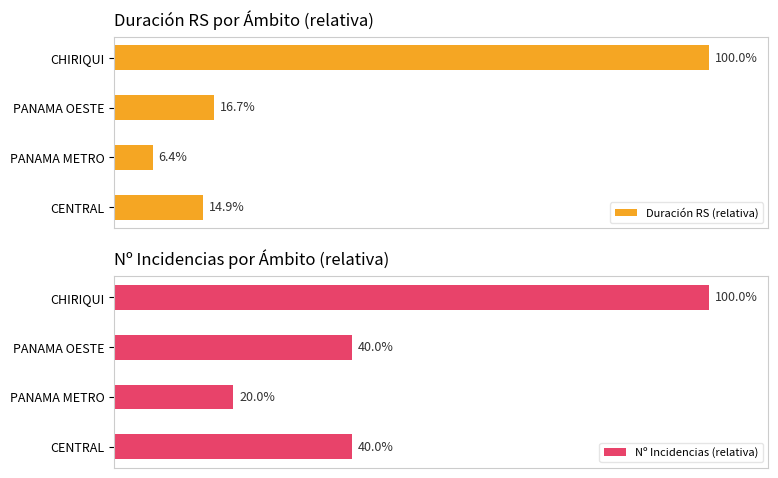

At which label is Duración RS (relativa) closest to 53?

PANAMA OESTE